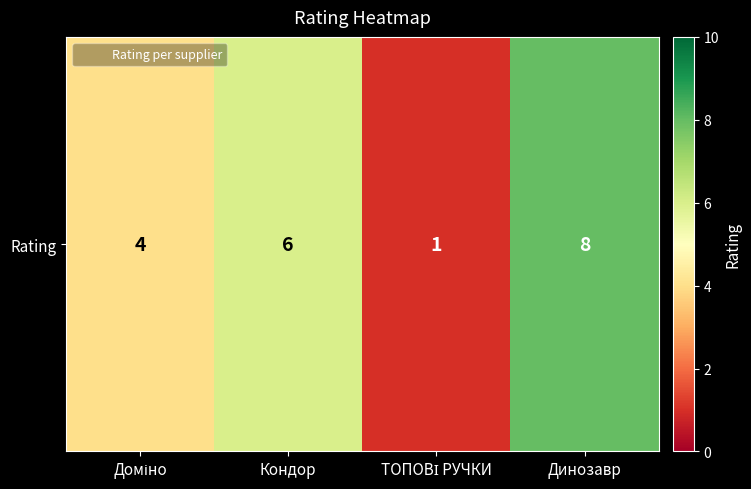

List the labels in order of value, smallest first.

ТОПОВІ РУЧКИ, Доміно, Кондор, Динозавр